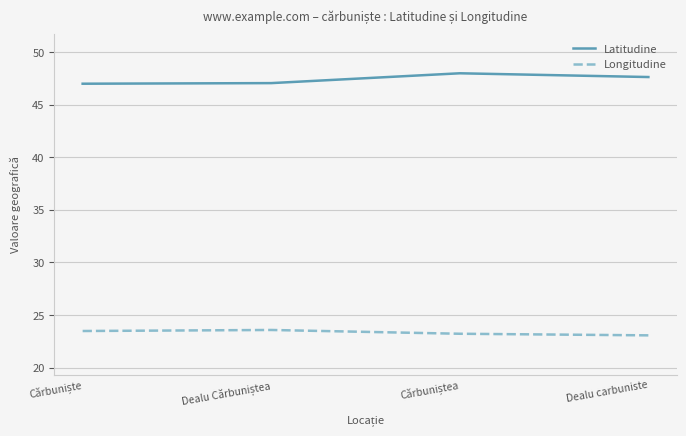

What is the sum of all Latitudine values?

189.6